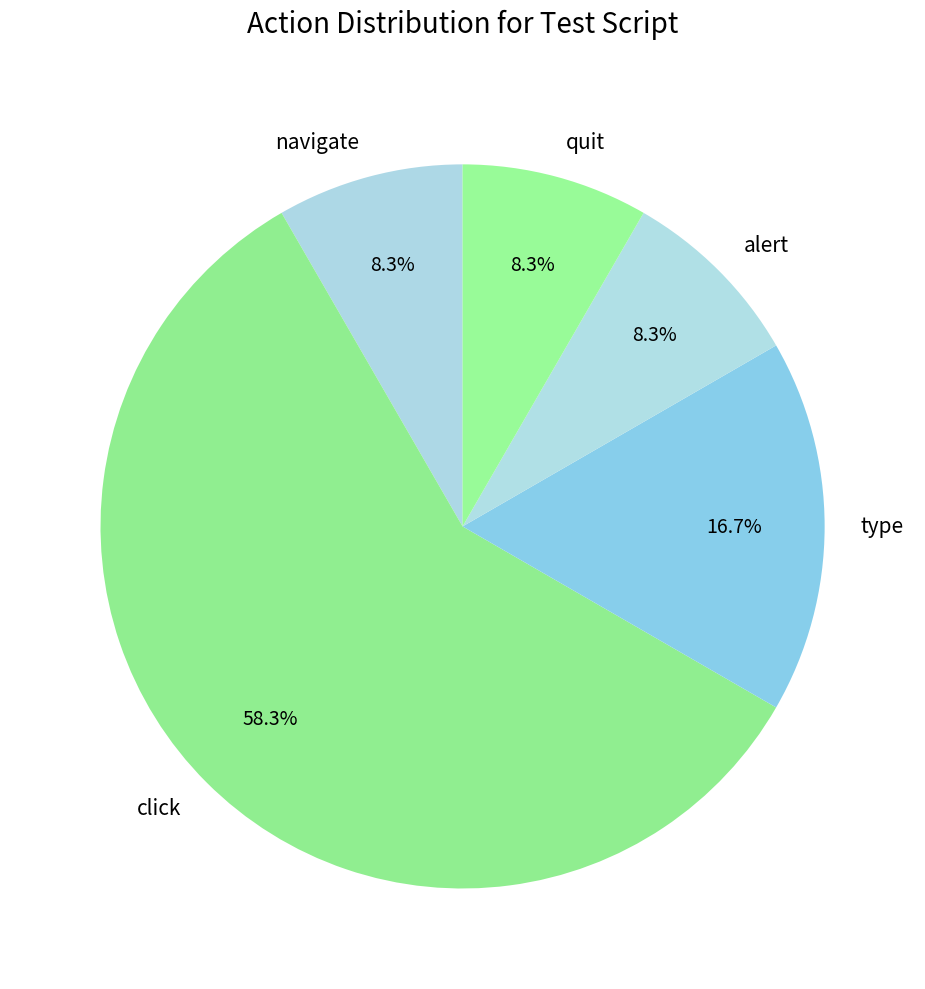

Combined, what portion of the pie is click and quit?

66.7%